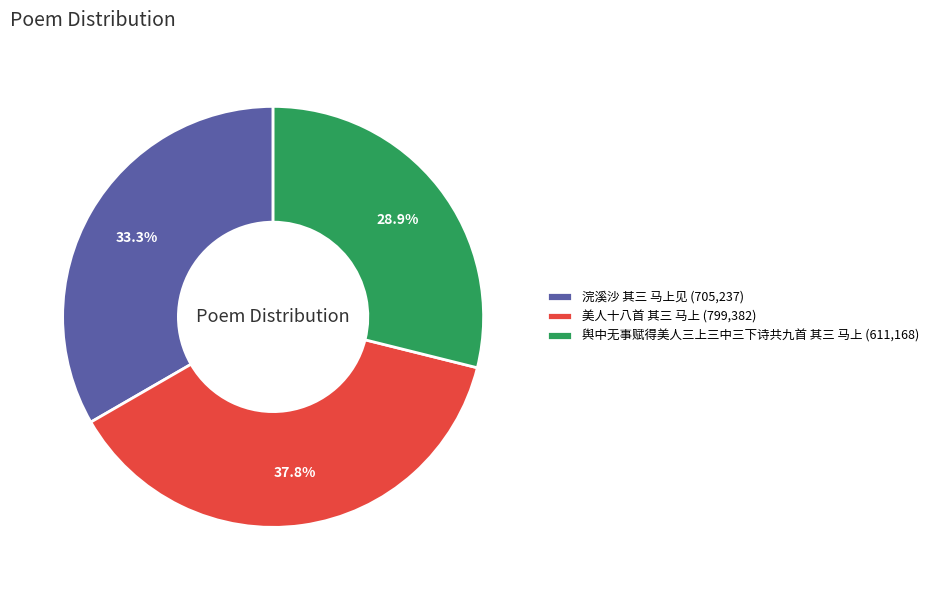

How many segments does this pie chart have?

3